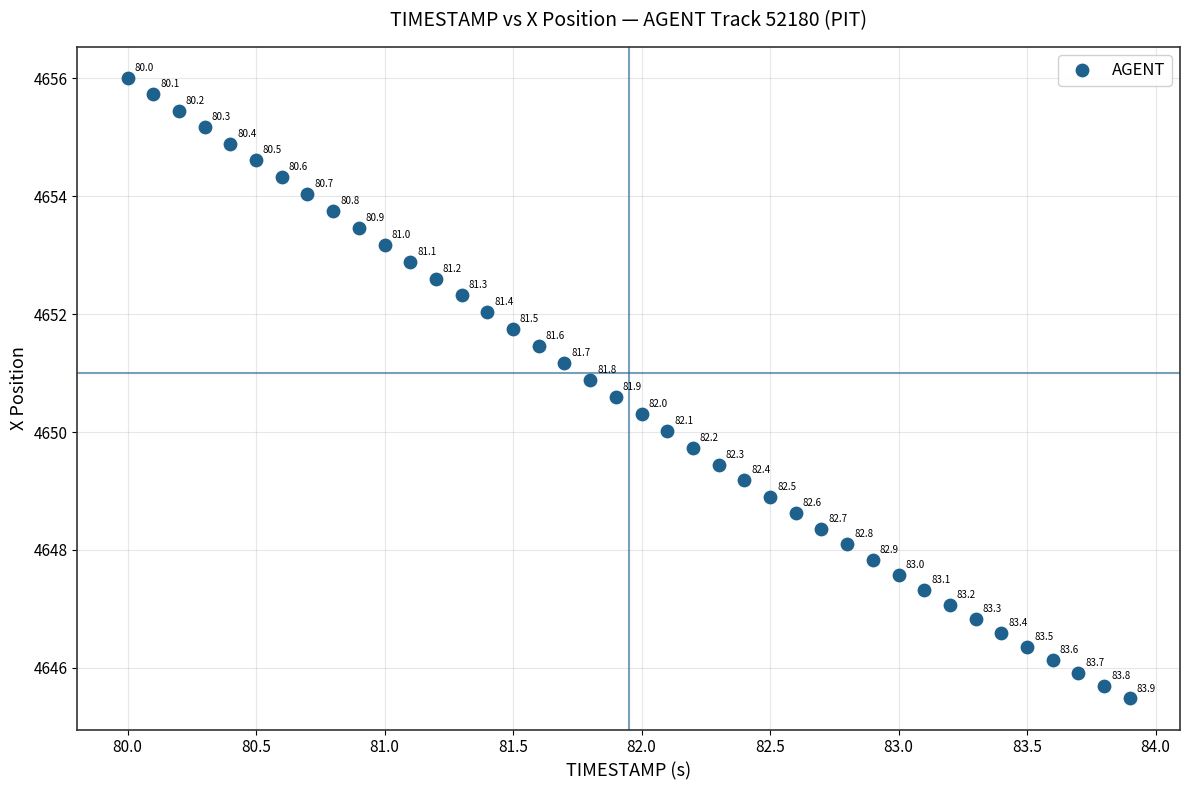

What Y value in the scatter plot is closest to 4650?

4650.0